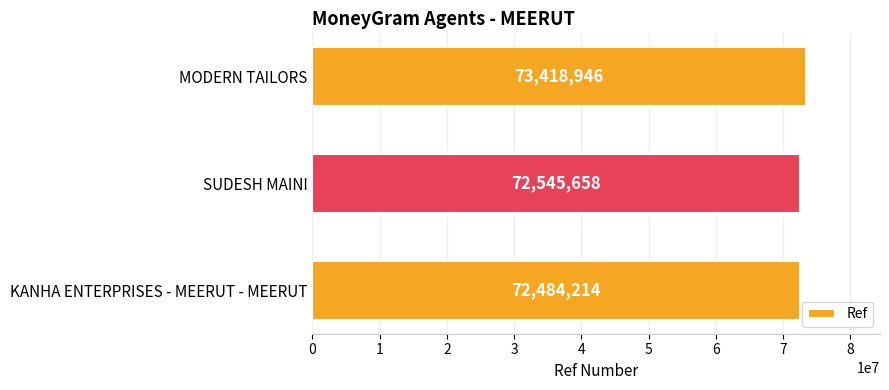

What is the greatest value displayed?

73418946